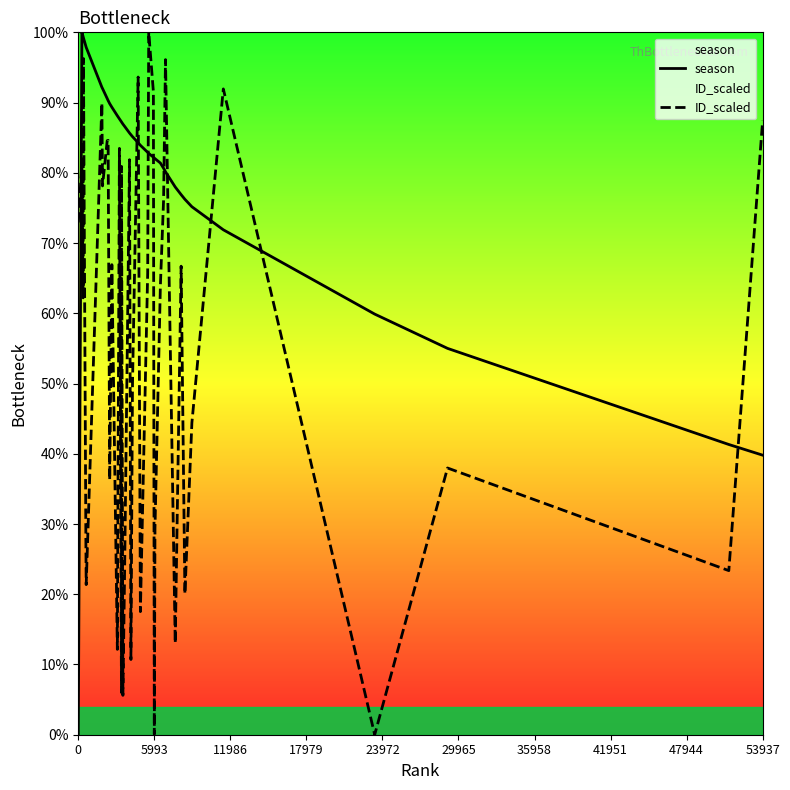

After their last crossing, which series has the higher values: season or ID_scaled?

ID_scaled